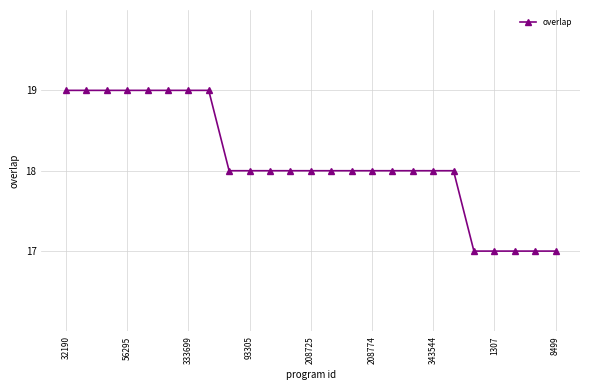

Reading right to left, list all the values displayed in this chart.

17	17	17	17	17	18	18	18	18	18	18	18	18	18	18	18	18	19	19	19	19	19	19	19	19